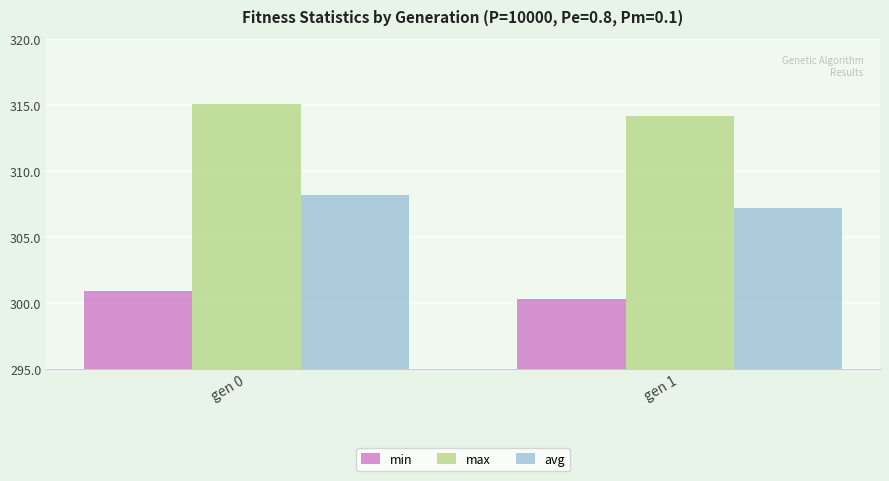

What is the difference between the min values at gen 0 and gen 1?

0.6